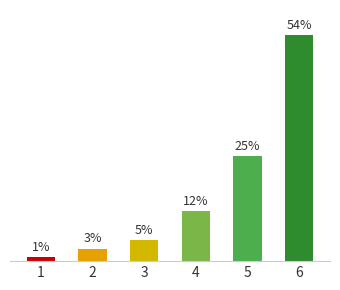

Rank the categories by value from highest to lowest.

6, 5, 4, 3, 2, 1